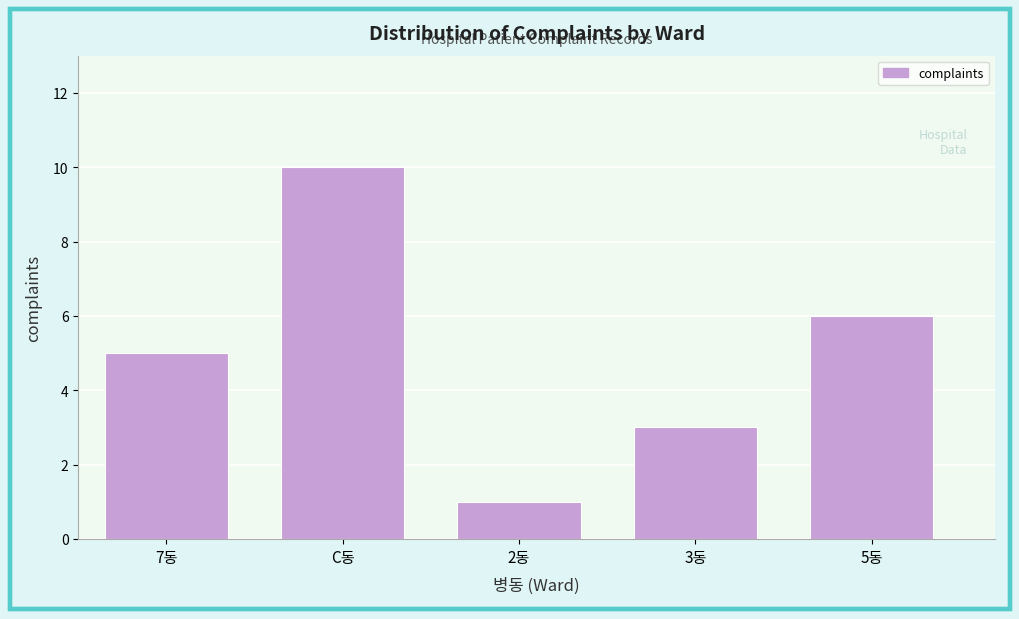

Reading left to right, transcribe all the data shown in this chart.

5	10	1	3	6